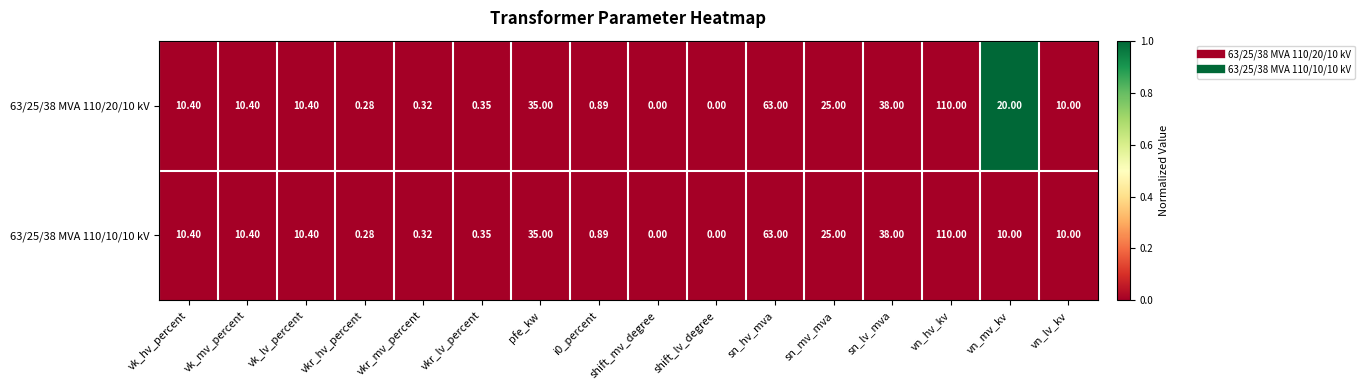

At which label is 63/25/38 MVA 110/10/10 kV closest to 55?

sn_hv_mva